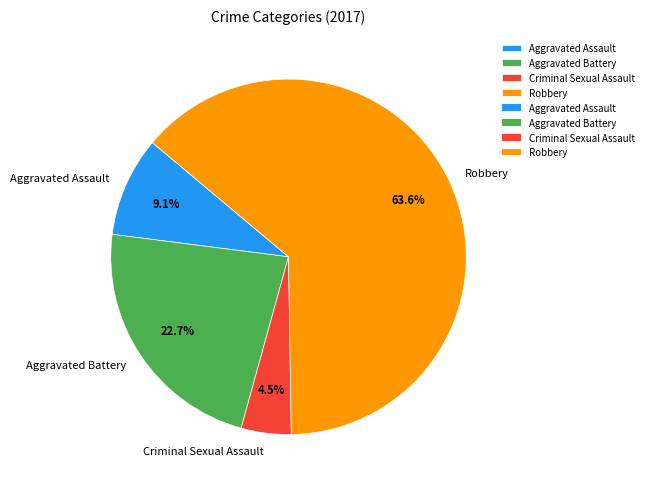

How many segments does this pie chart have?

4